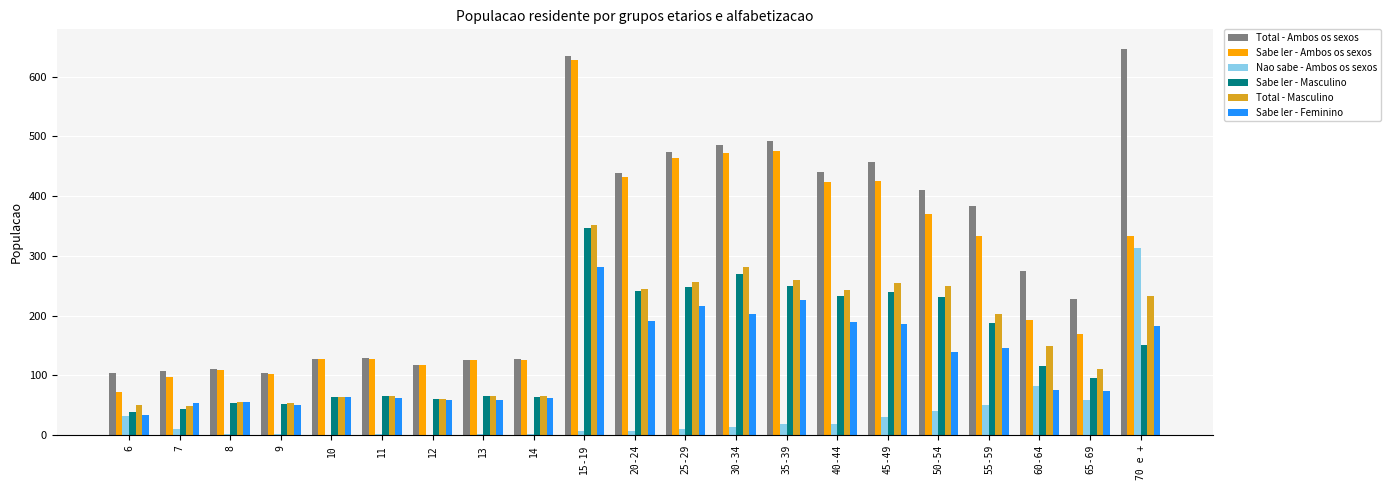

What is the maximum value shown in the chart?

647